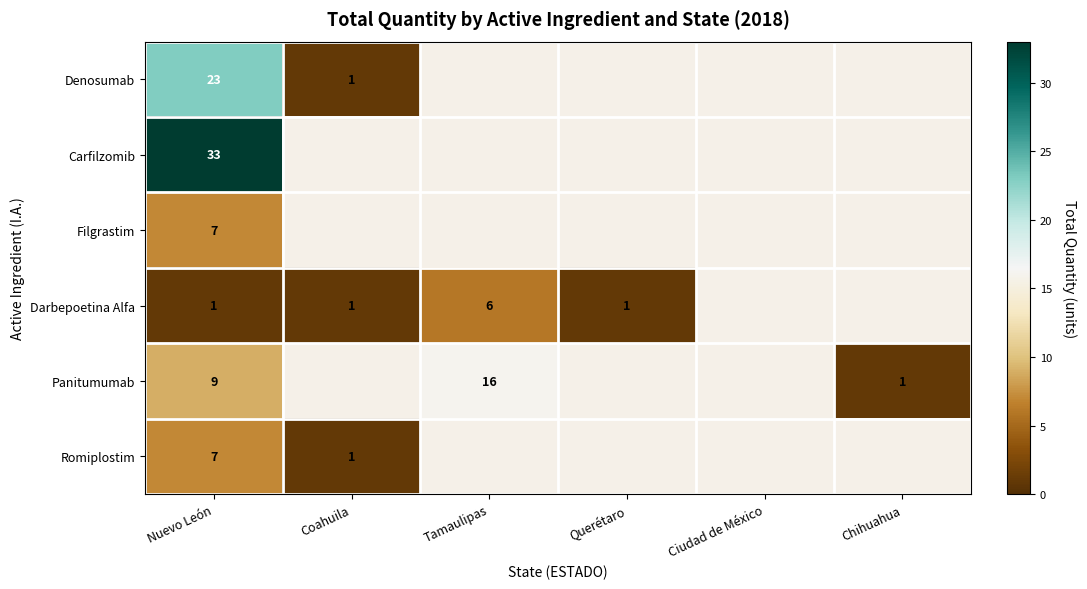

What is the spread (max minus min) of values at Nuevo León?

32